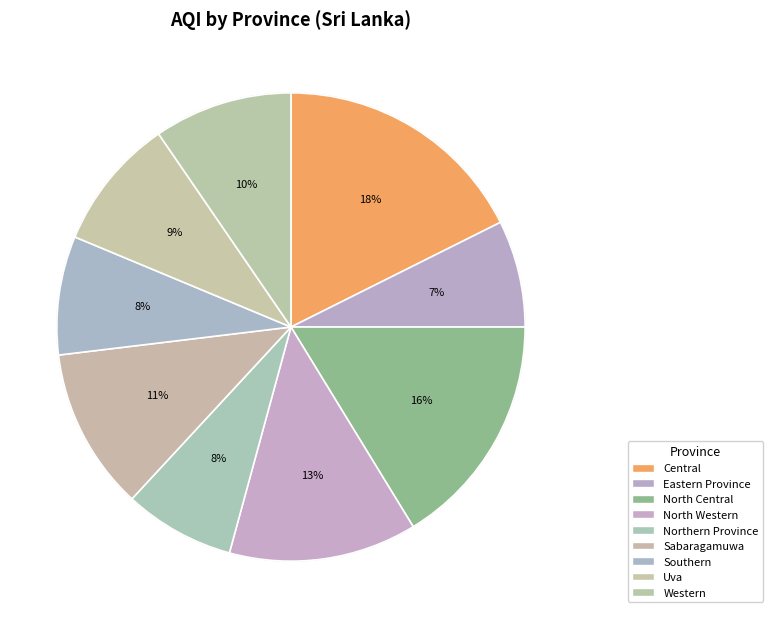

How many slices are in this pie chart?

9